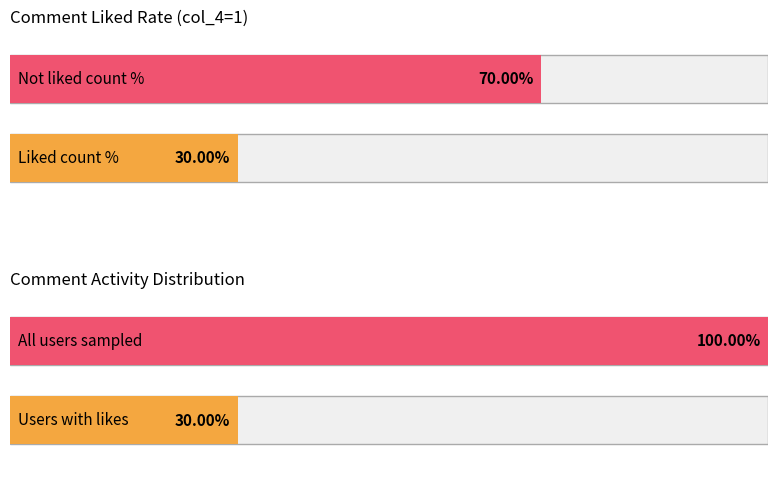

Does the chart contain stacked bars?

No